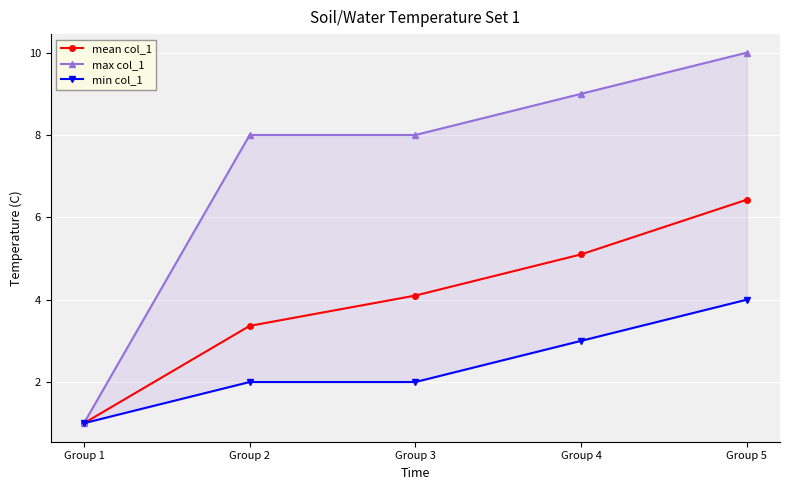

At which label does mean col_1 reach its minimum?

Group 1